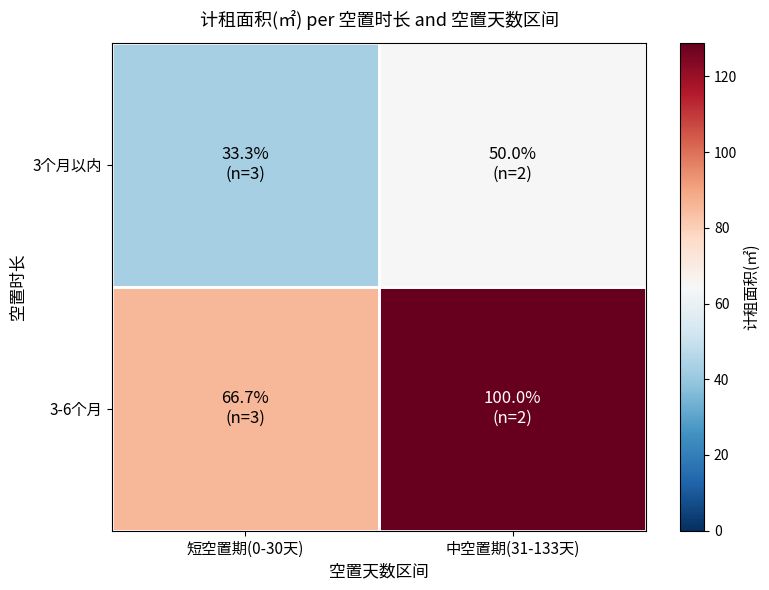

How many categories are shown in the chart?

2